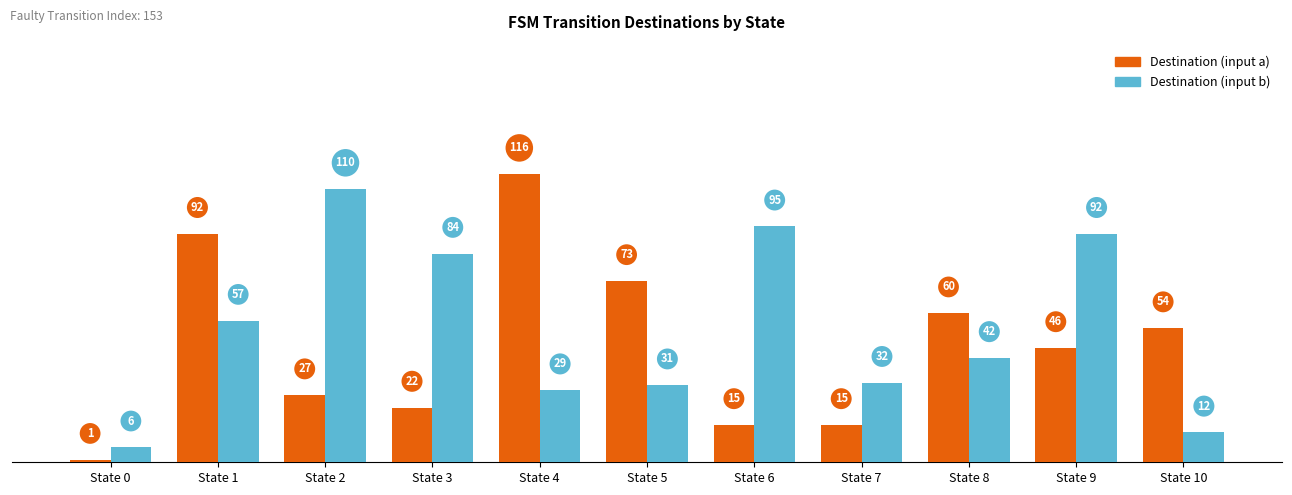

What is the difference between the highest and lowest values at State 2?

83